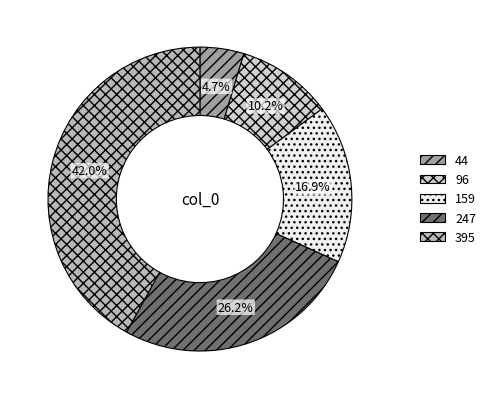

To the nearest percent, what is the average slice percentage?

20%